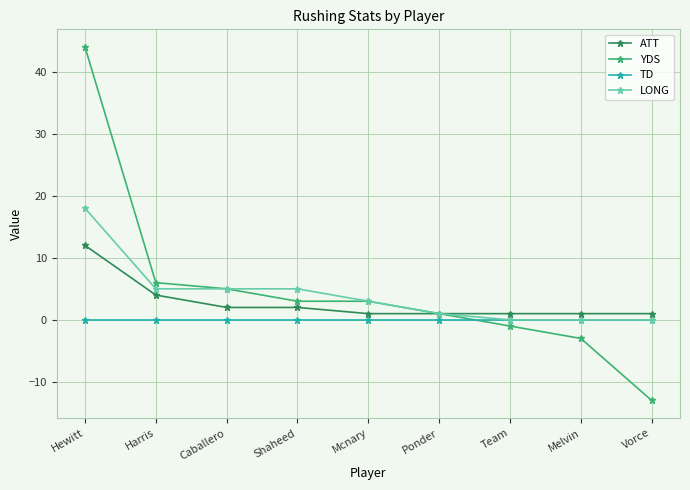

Which series has the widest spread of values?

YDS